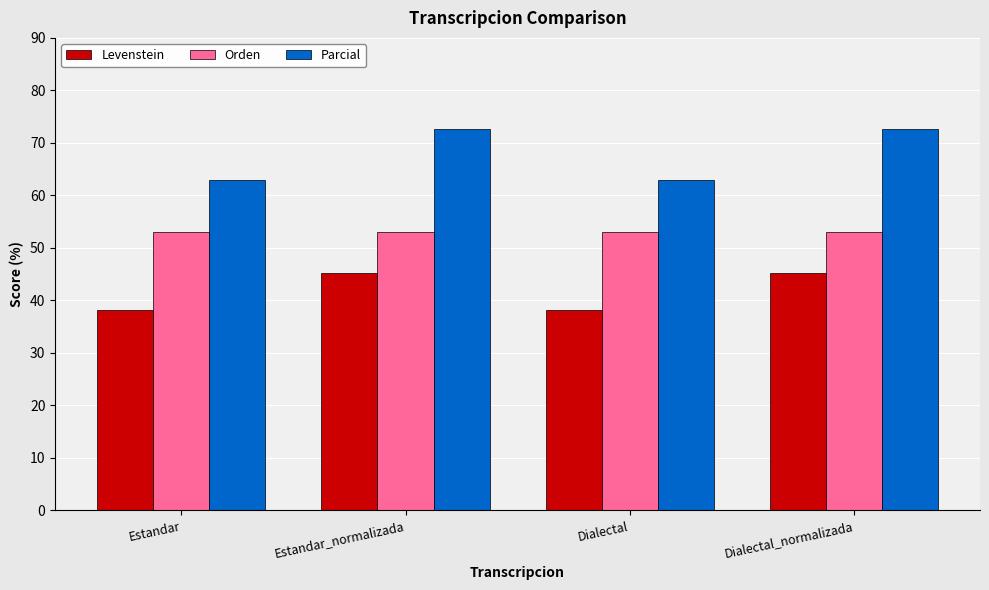

What is the sum of the Parcial values at Dialectal_normalizada and Estandar?

135.7